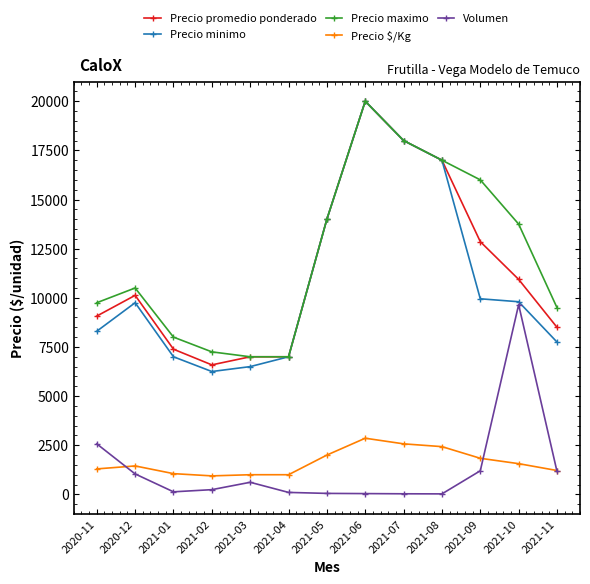

What is the total value across all series at 2021-06?

62897